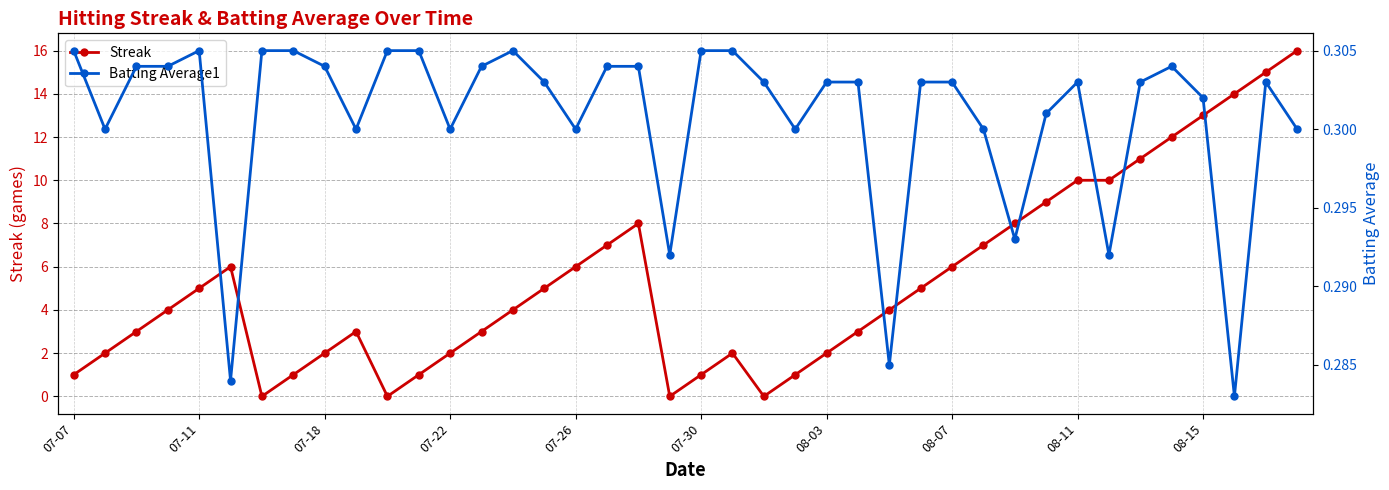

At which category is the sum across all series the highest?

39